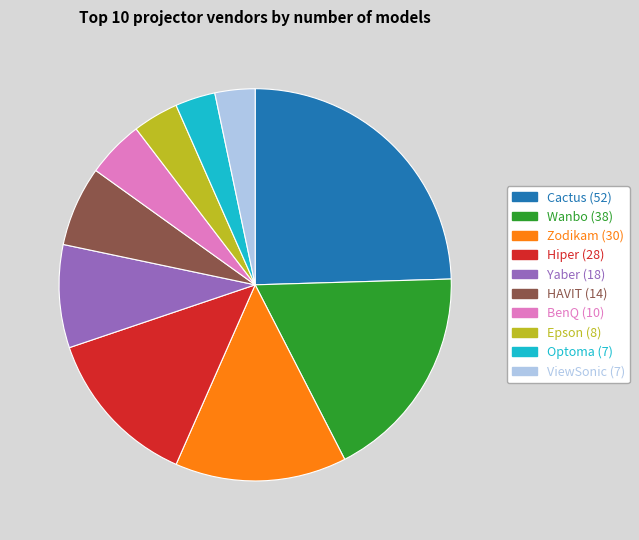

Approximately how many times larger is the value at Zodikam compared to Yaber?

1.7